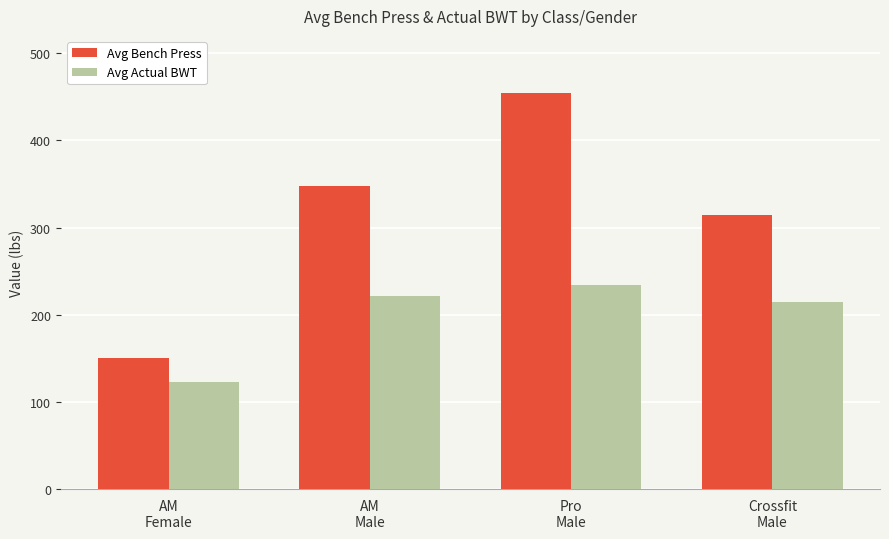

Which series has the largest total across all categories?

Avg Bench Press